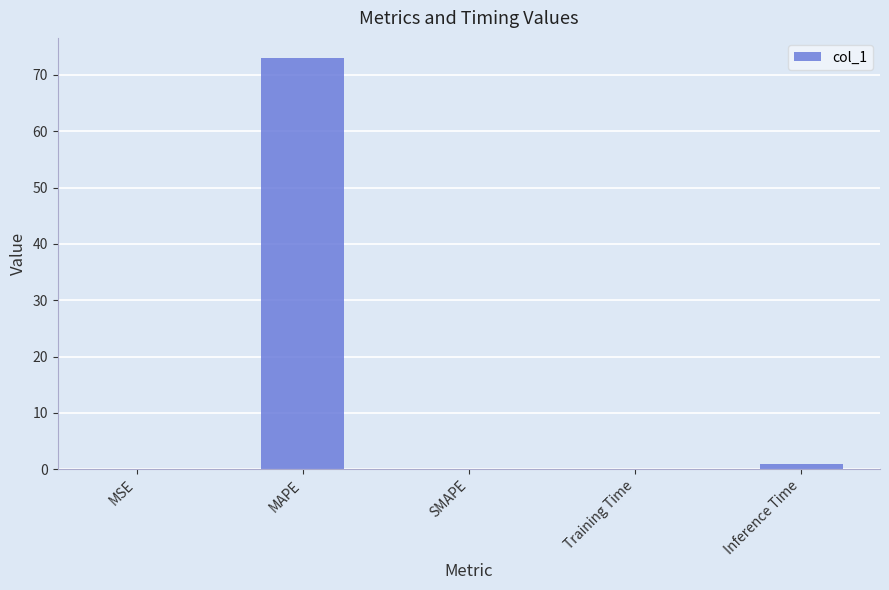

What is the maximum value shown in the chart?

72.9